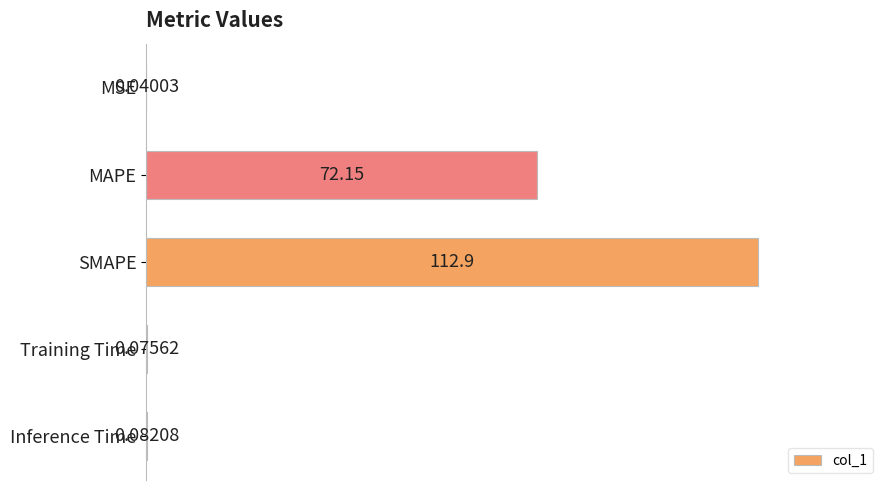

Where is the data nearest to the value 50?

MAPE